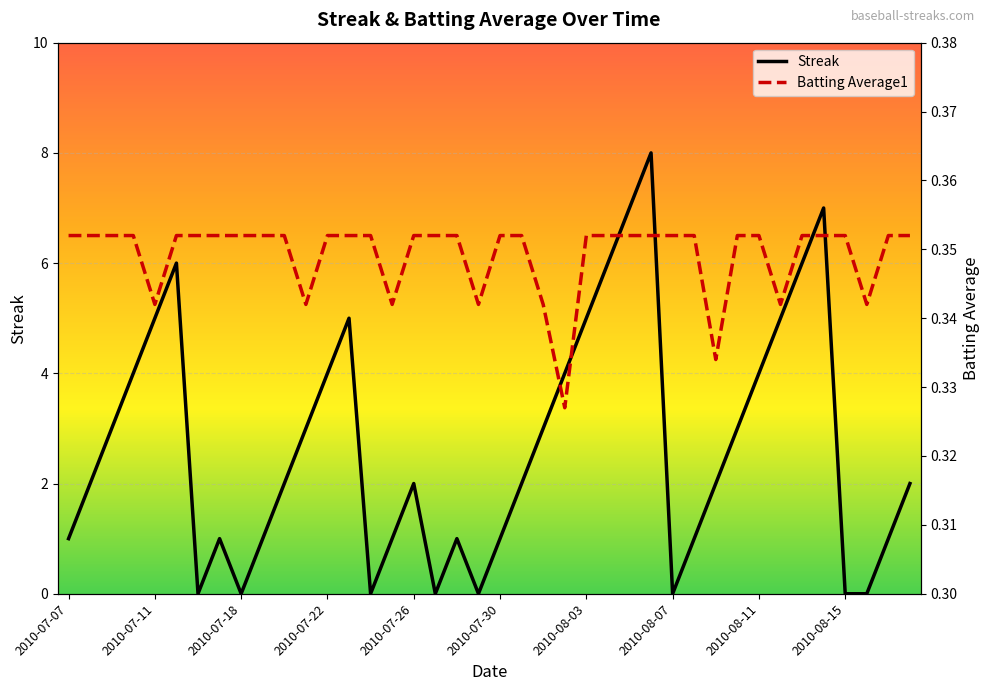

What is the highest value of the Streak series?

8